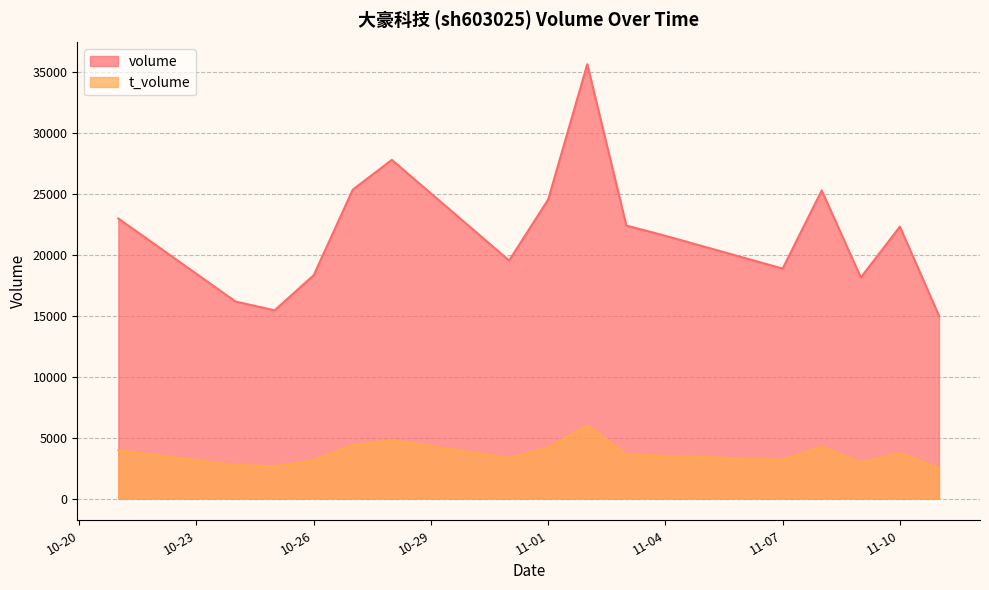

What is the sum of all t_volume values?

58931